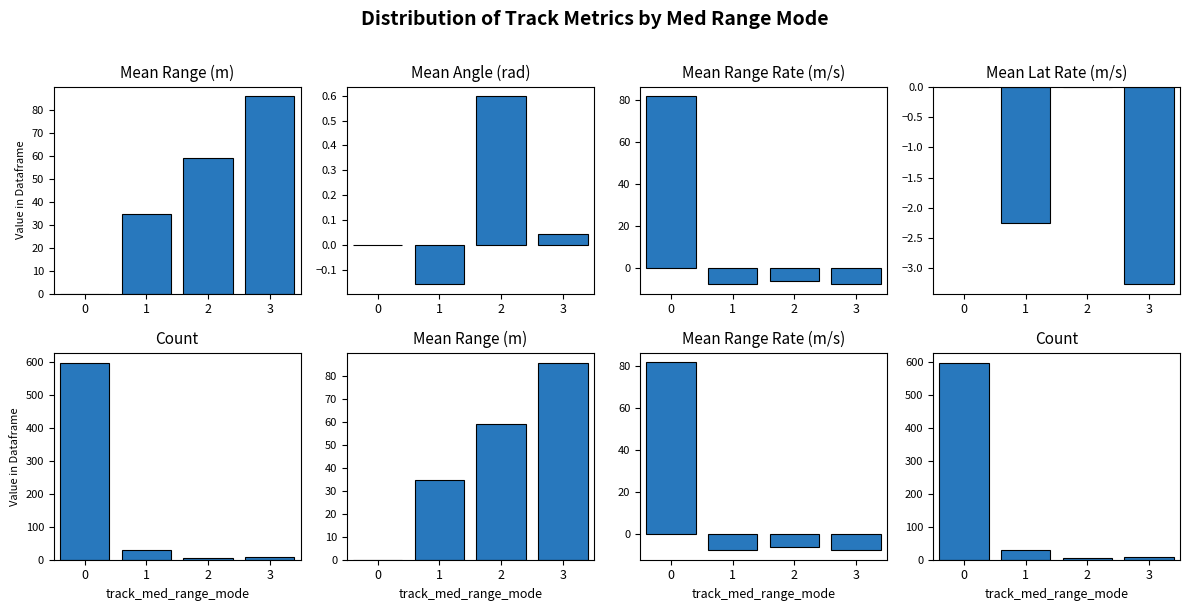

List the series in order of their peak value, lowest first.

Mean Lat Rate (m/s), Mean Angle (rad), Mean Range Rate (m/s), Mean Range (m), Count